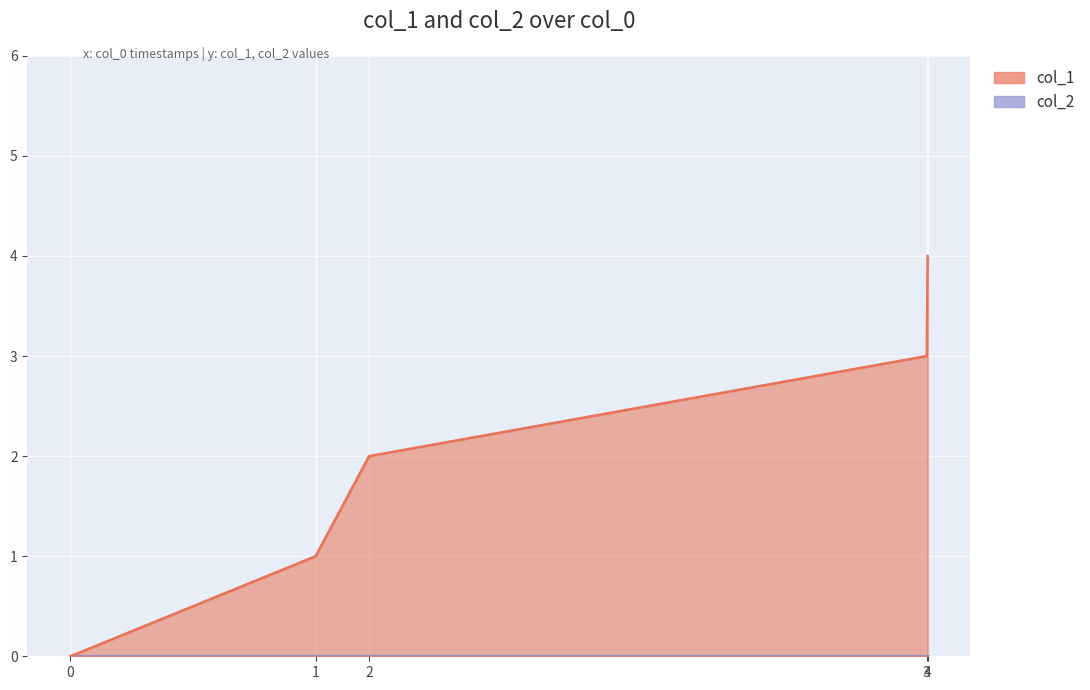

Rank the categories by value from highest to lowest.

4, 3, 2, 1, 0